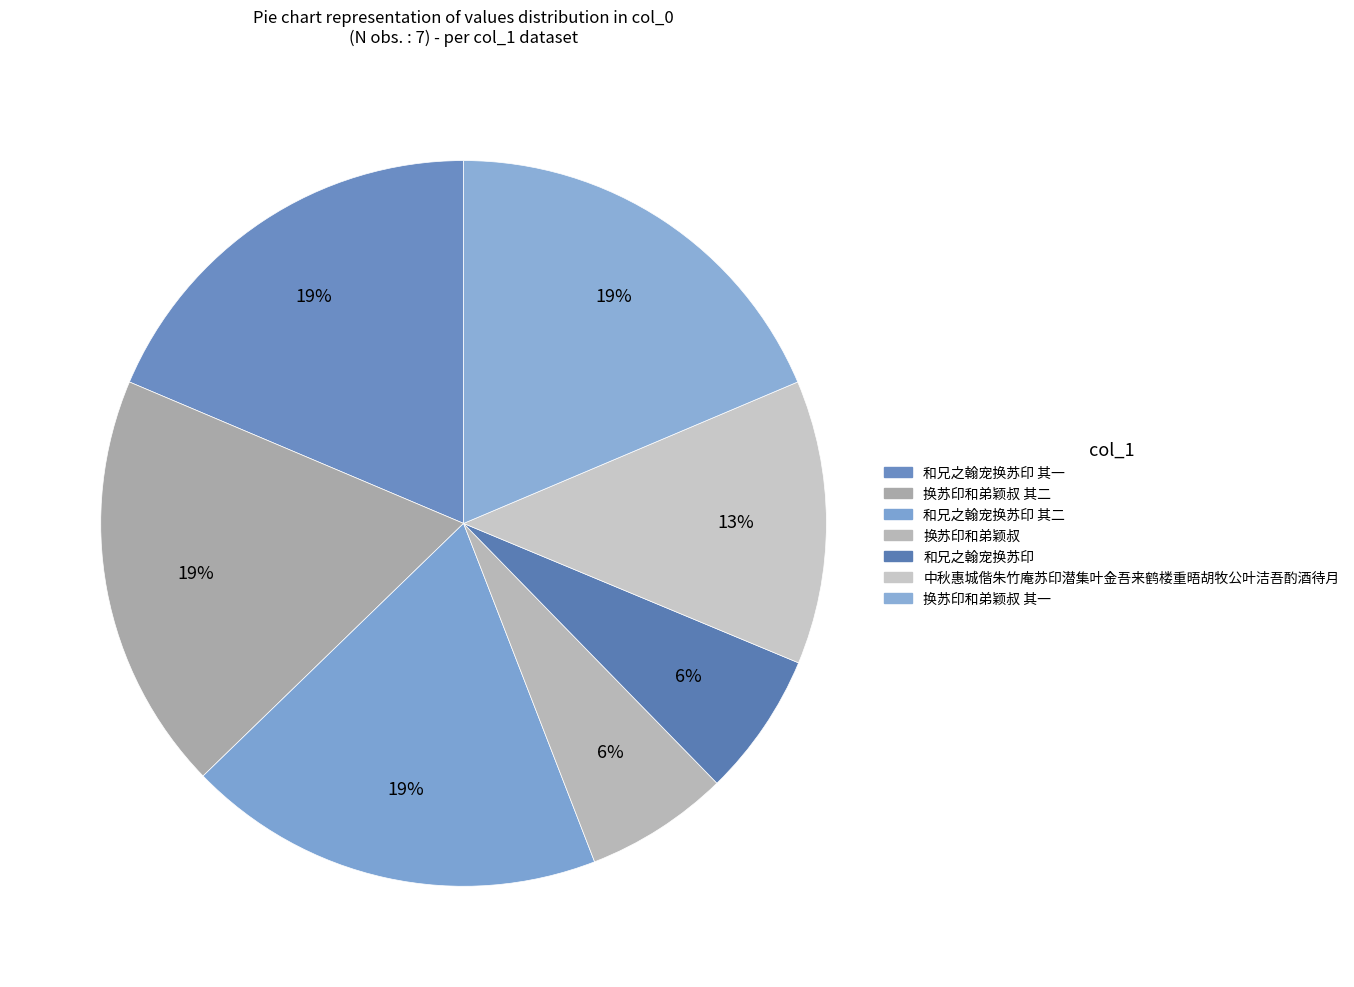

What is the smallest slice in the pie chart?

换苏印和弟颖叔